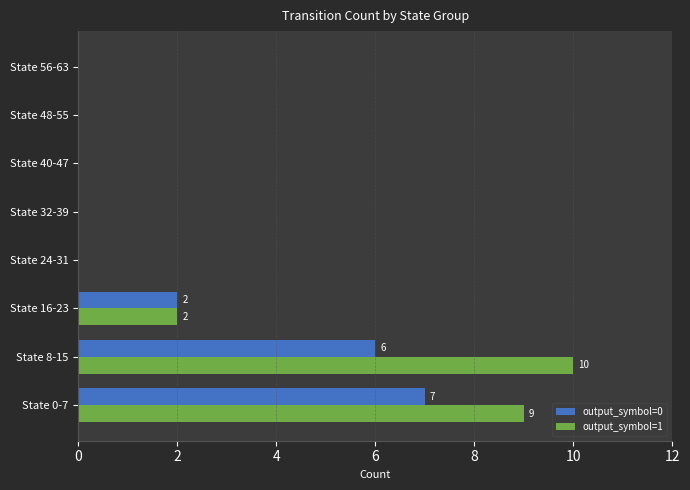

What is the maximum value shown in the chart?

10